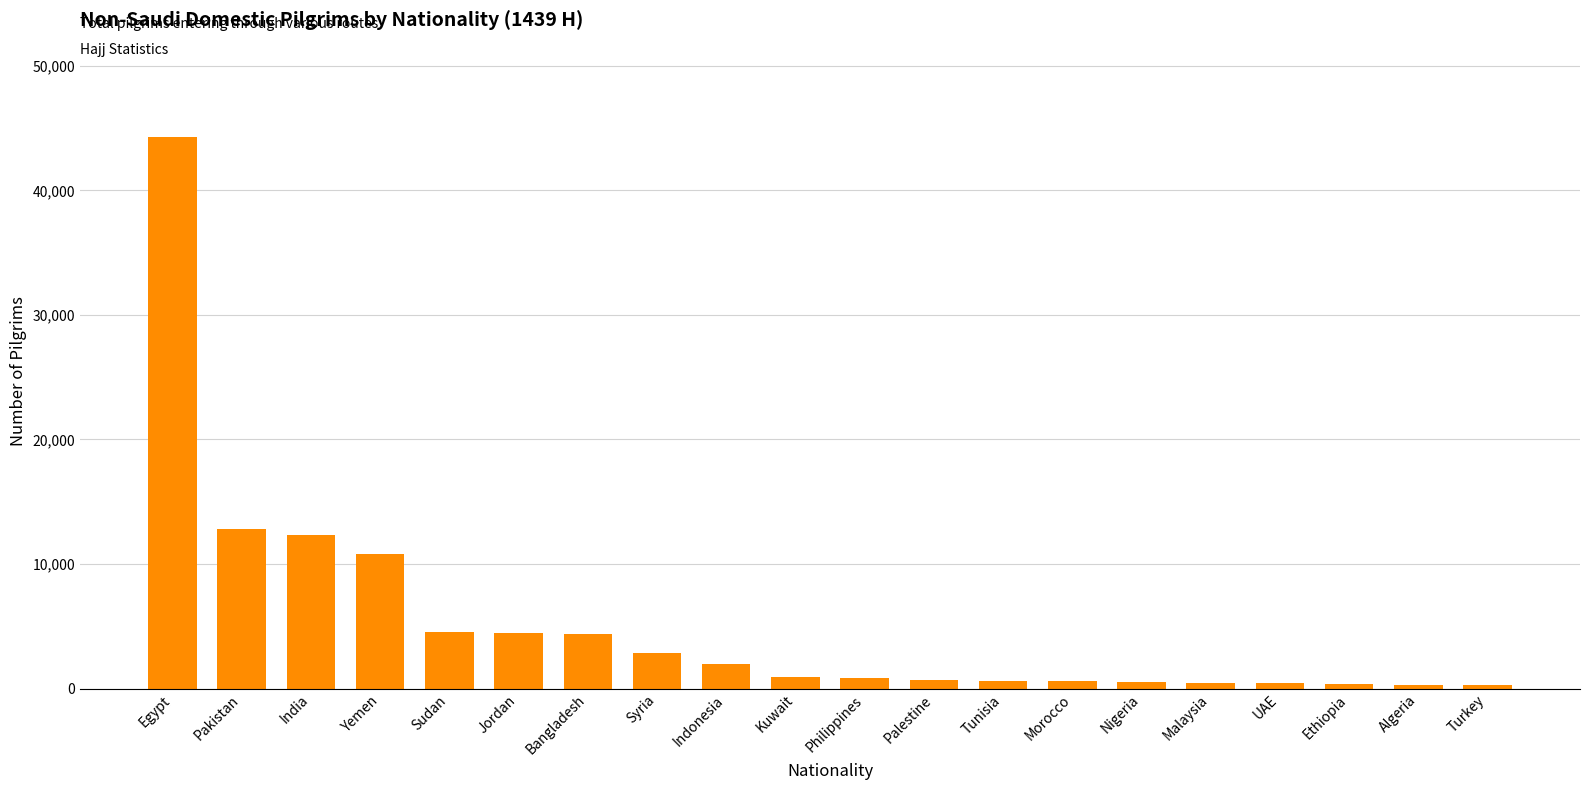

What is the difference between the maximum and minimum values?

44006